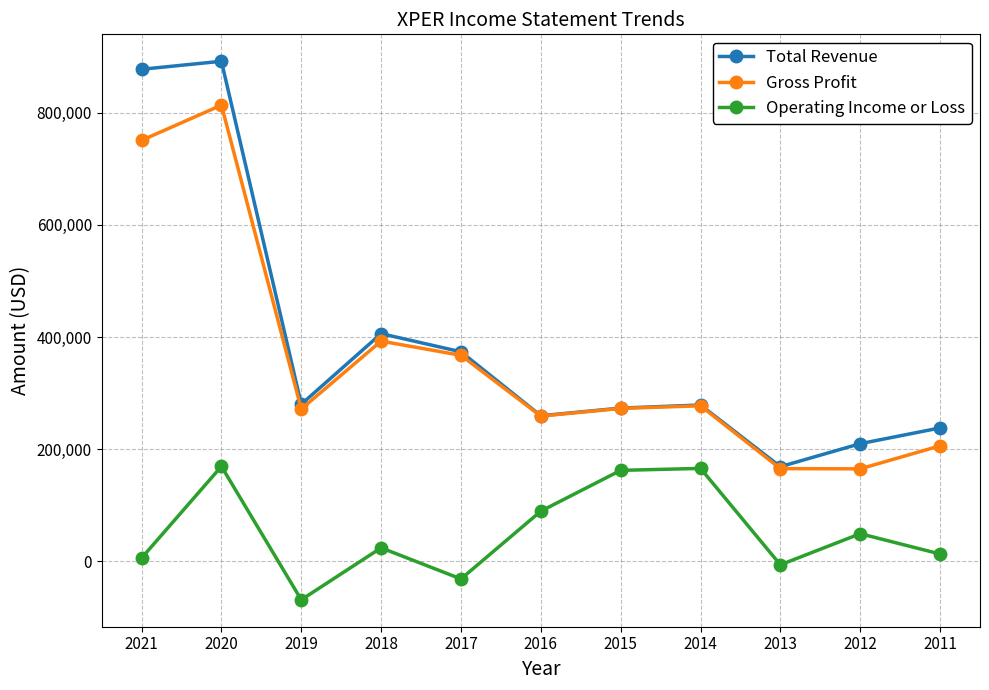

Is it true that Total Revenue equals 209800 at 2012?

True